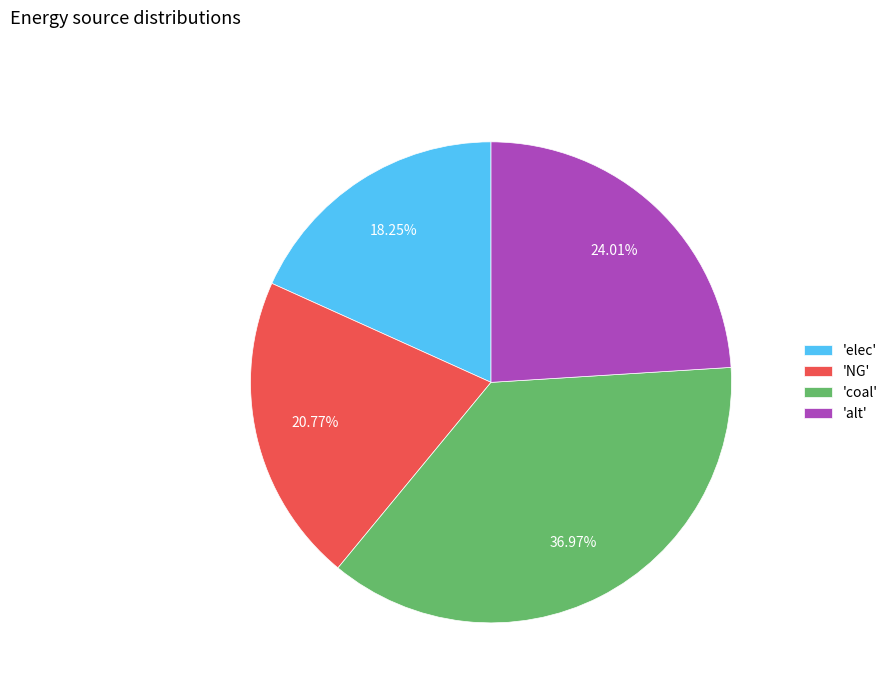

Which slice is the smallest?

'elec'